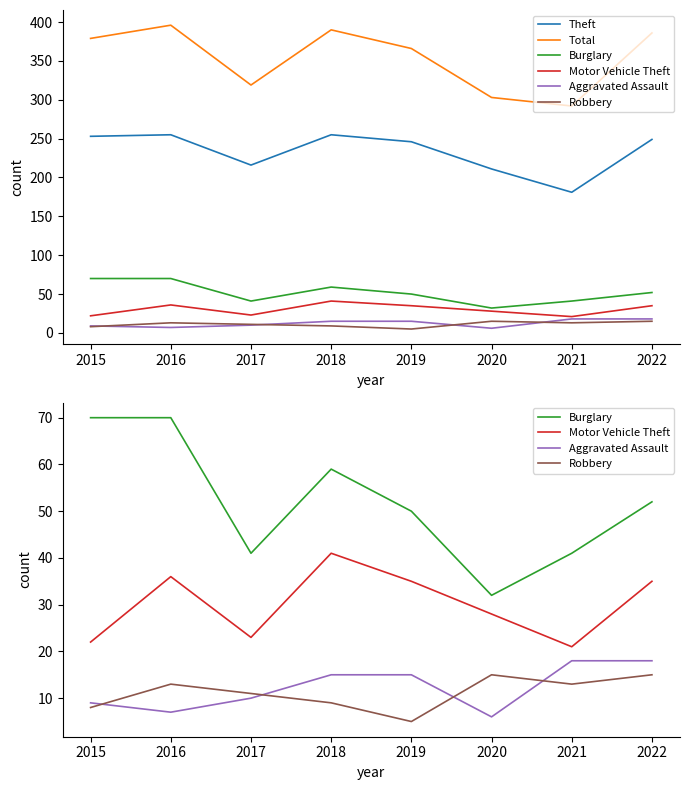

What is the value of the Theft point at the 2nd from the left?

255